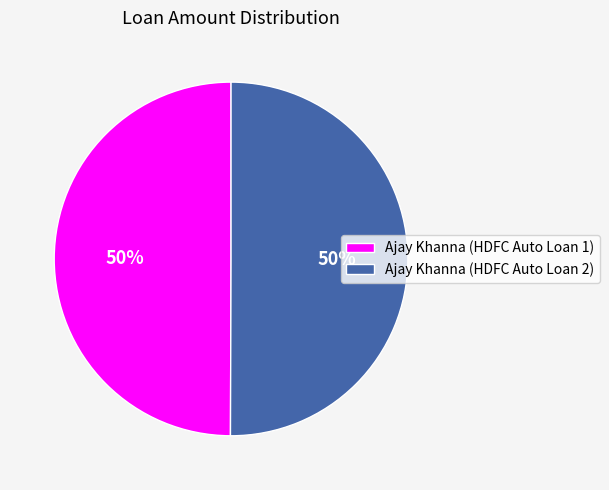

How many slices are in this pie chart?

2